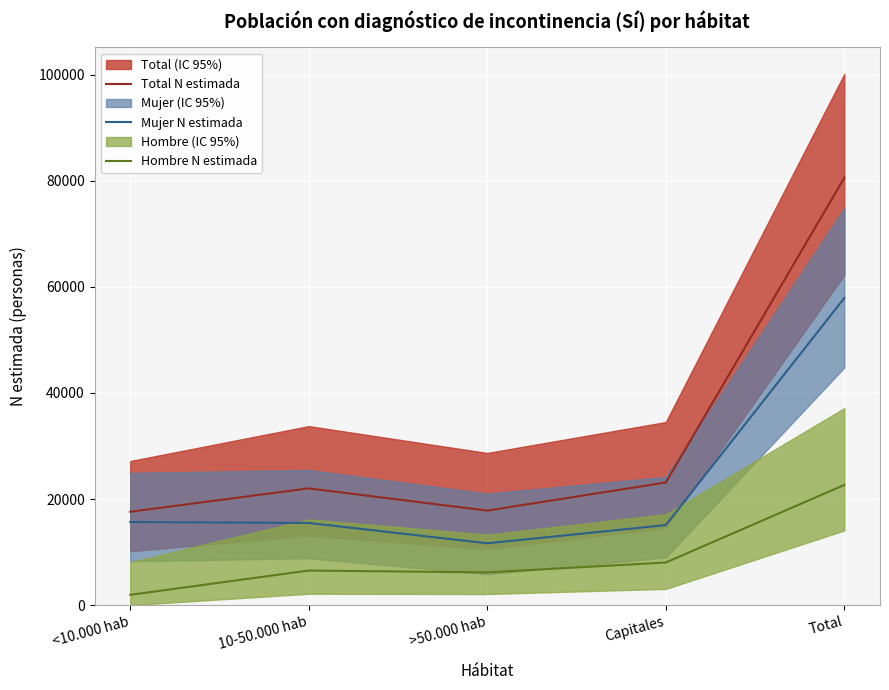

What is the sum of the Hombre N estimada values at Total and <10.000 hab?

24598